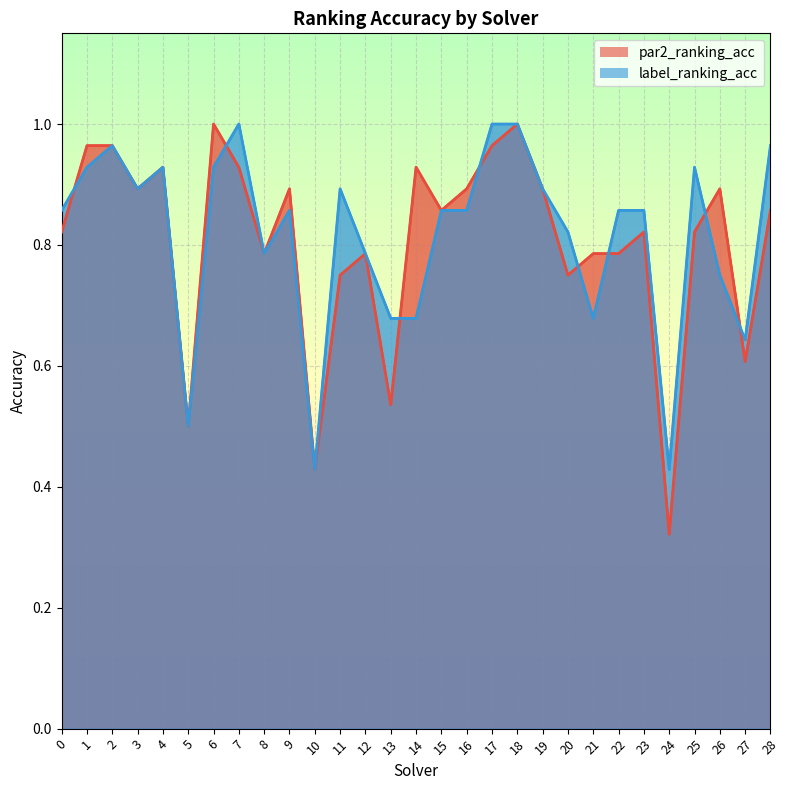

What is the value of the par2_ranking_acc point at the 4th from the left?

0.9